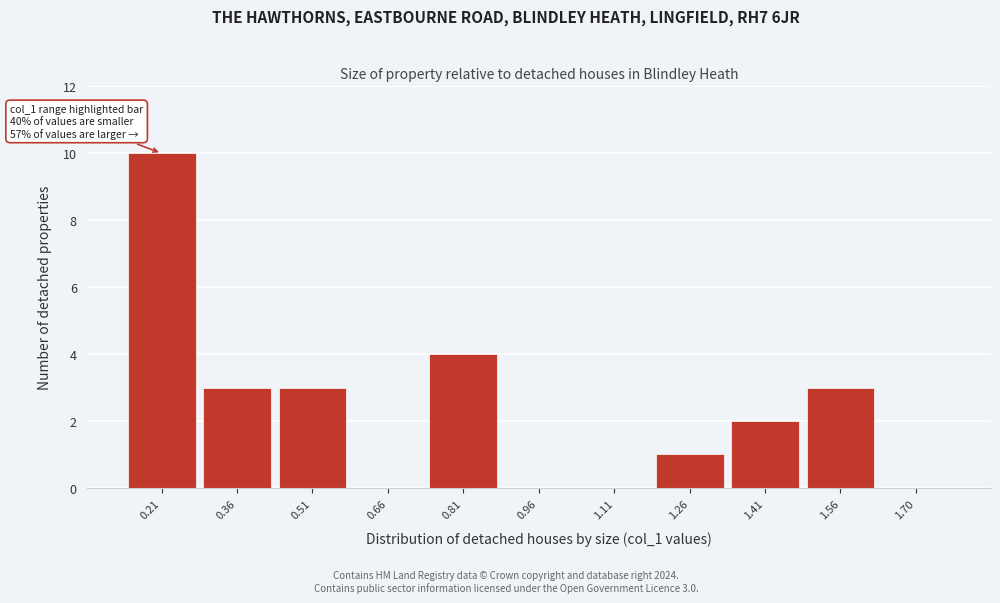

The chart shows a value of 2 at 1.41. True or false?

True